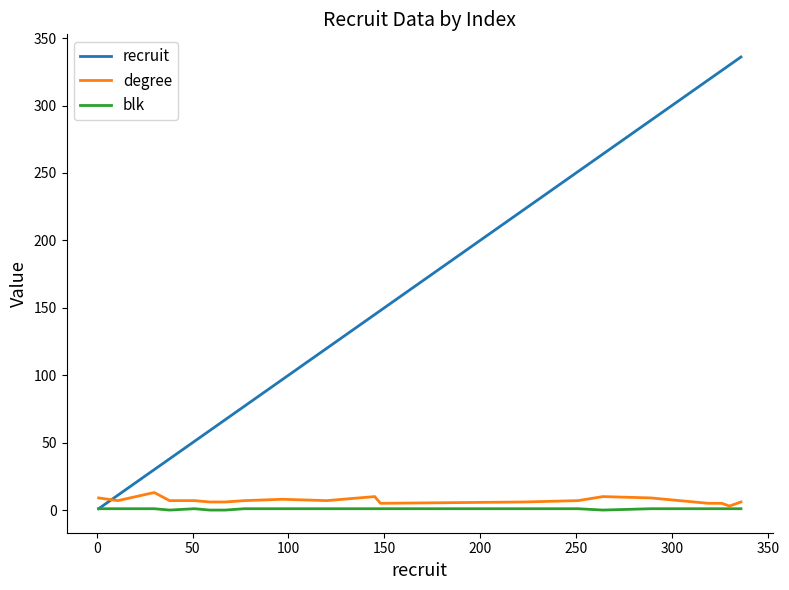

What is the difference between the maximum and minimum values in the blk series?

1